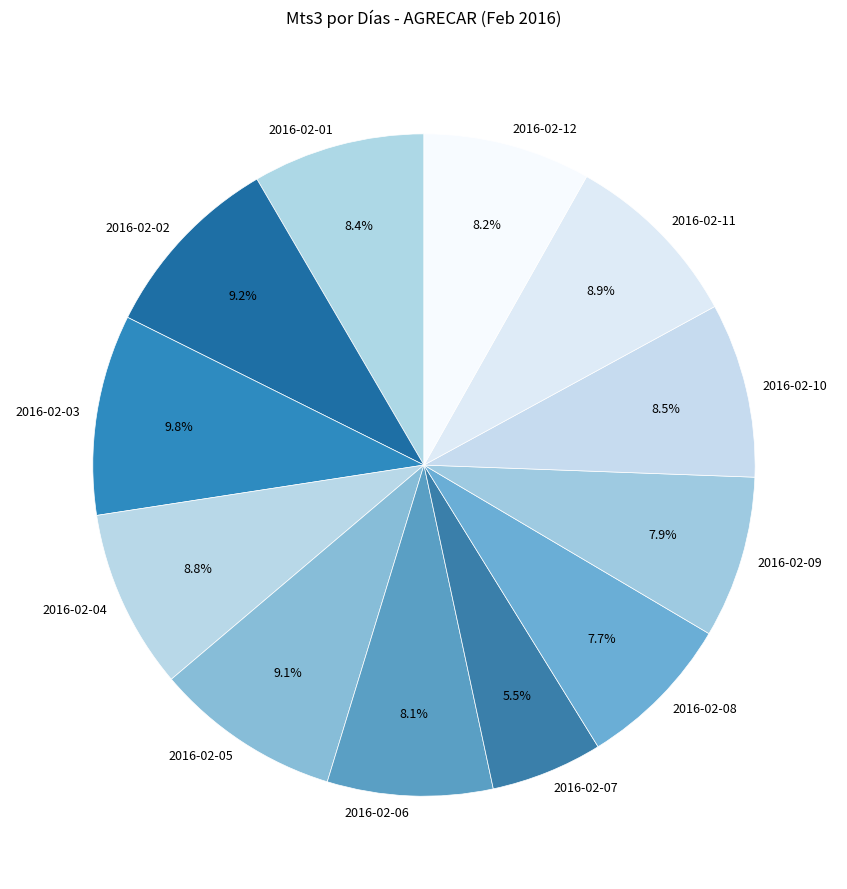

To the nearest percent, what percentage of the pie is 2016-02-12?

8%